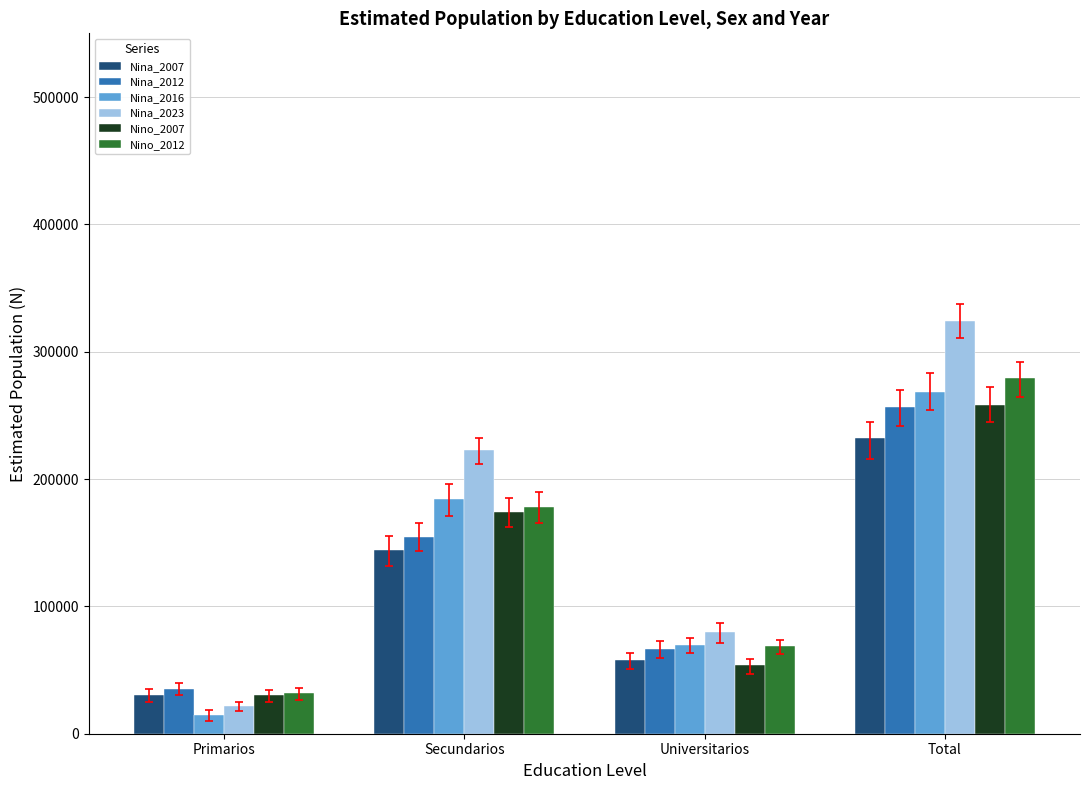

What is the difference between the highest and lowest values at Universitarios?

26096